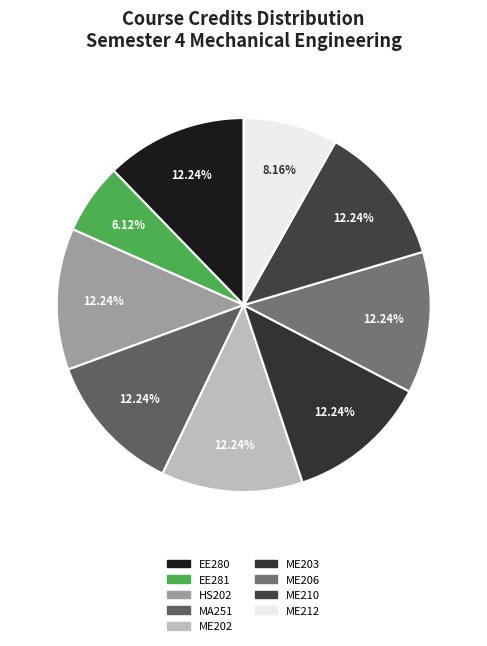

The EE281 slice represents 6% of the pie. True or false?

True